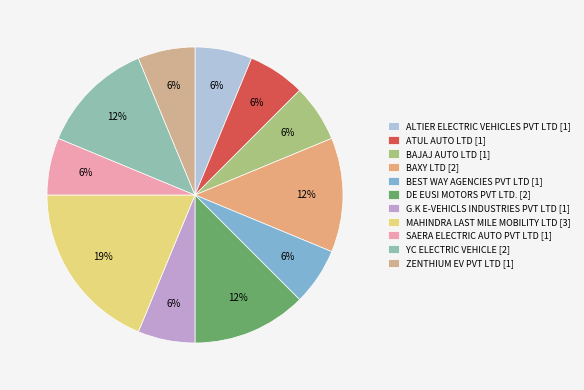

To the nearest percent, what portion does G.K E-VEHICLS INDUSTRIES PVT LTD represent?

6%